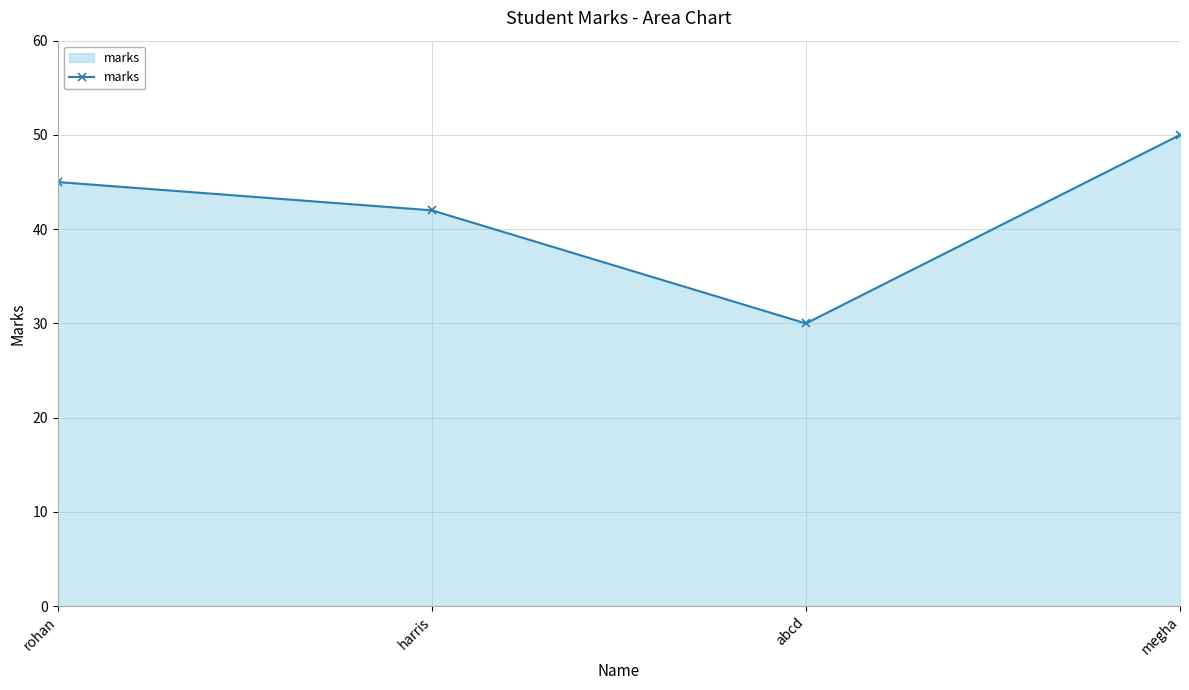

How many points are lower than both their immediate neighbors (excluding endpoints)?

1